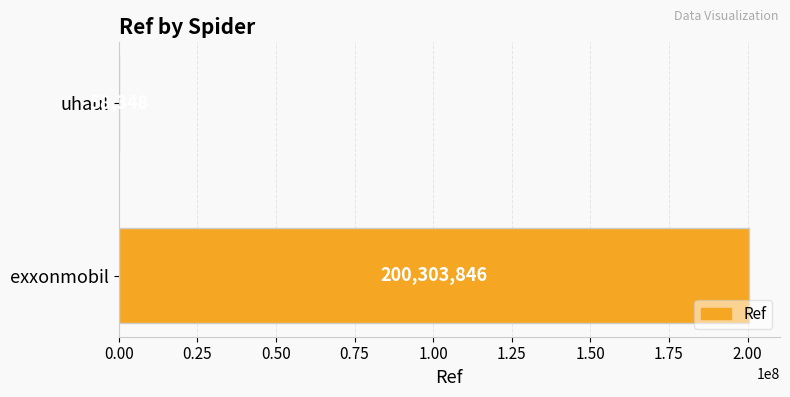

What is the maximum value shown in the chart?

200303846